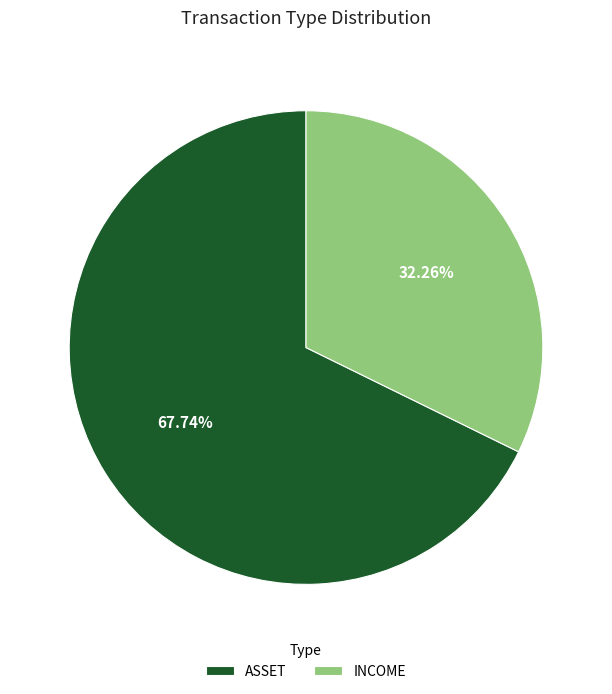

The ASSET slice represents 46% of the pie. True or false?

False